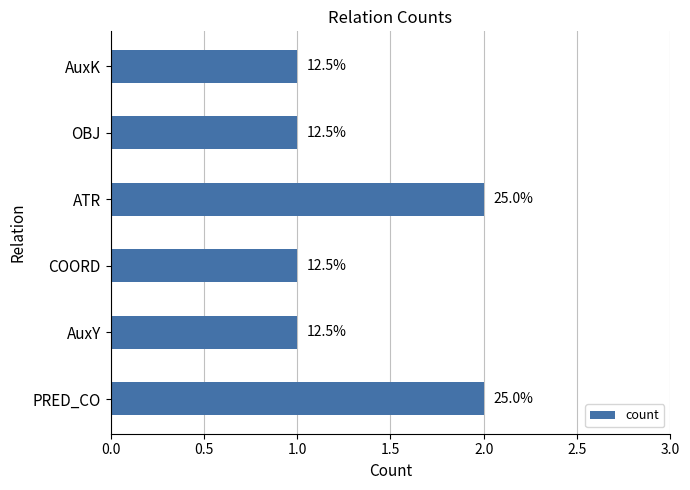

Are the bars horizontal?

Yes